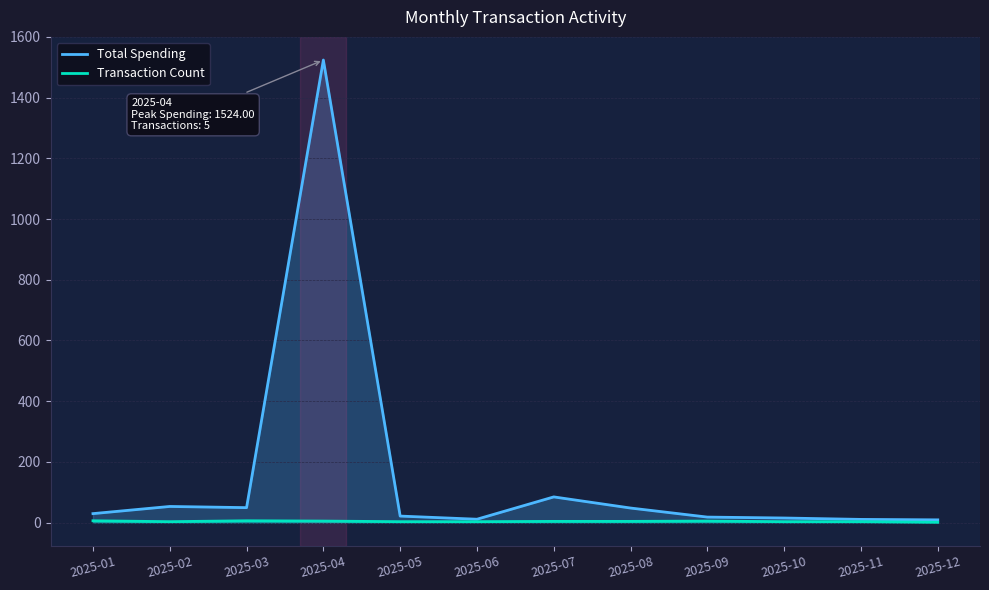

The Transaction Count series shows 1.0 at 2025-12. True or false?

True